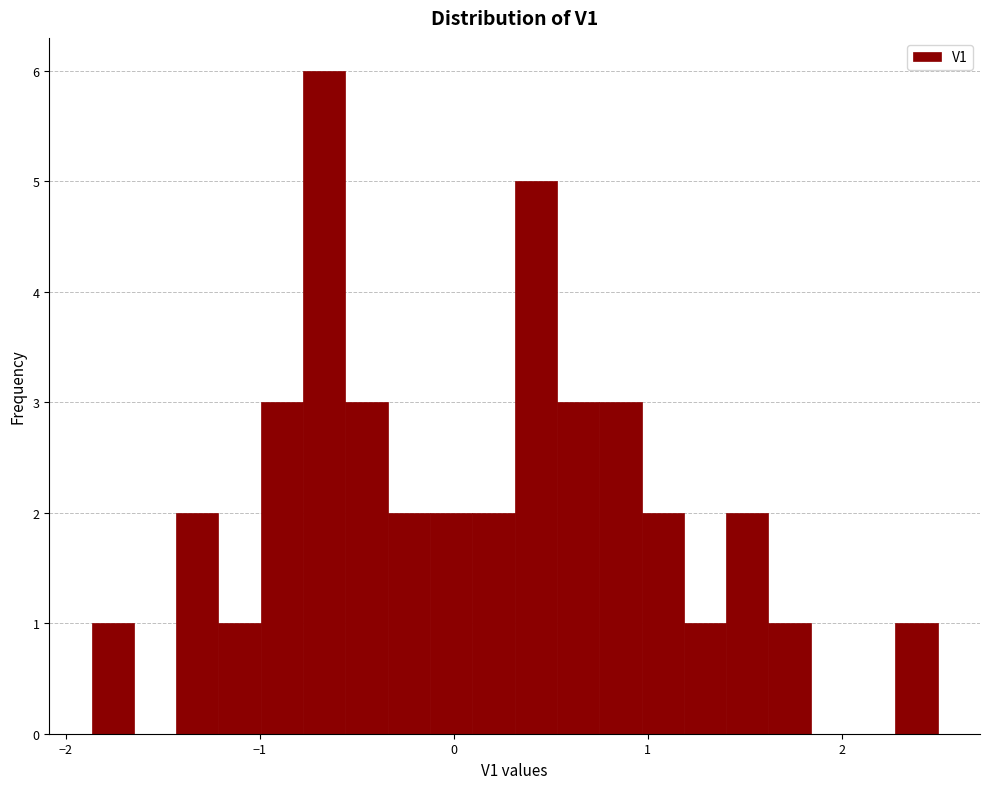

Read against the x-axis, roughly where is the centre of the tallest bar?

-0.7